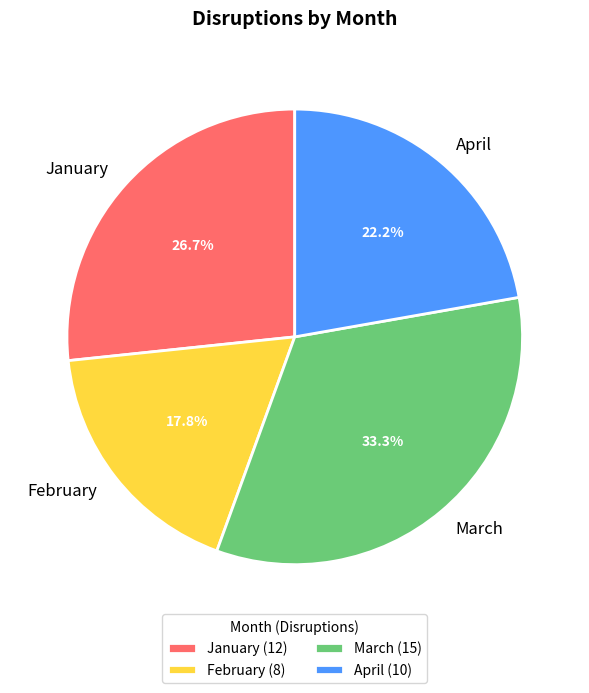

Rank the categories by value from highest to lowest.

March, January, April, February